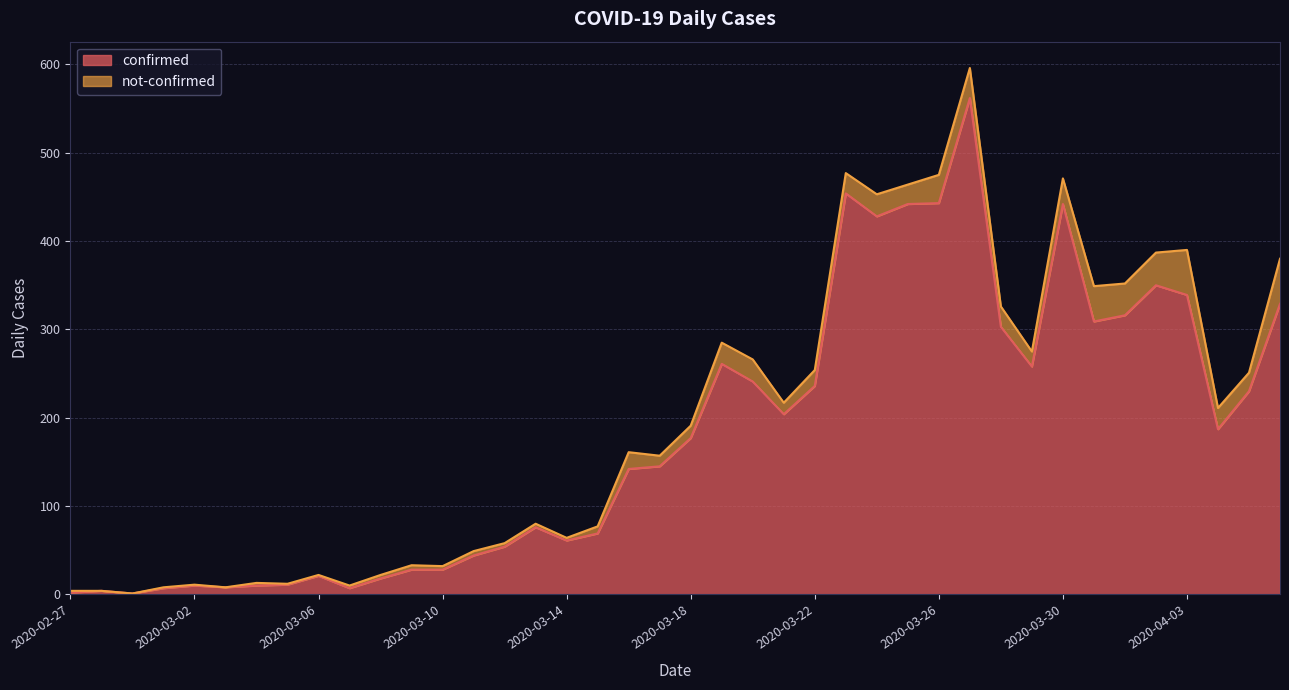

Where is the first local maximum?

2020-02-28